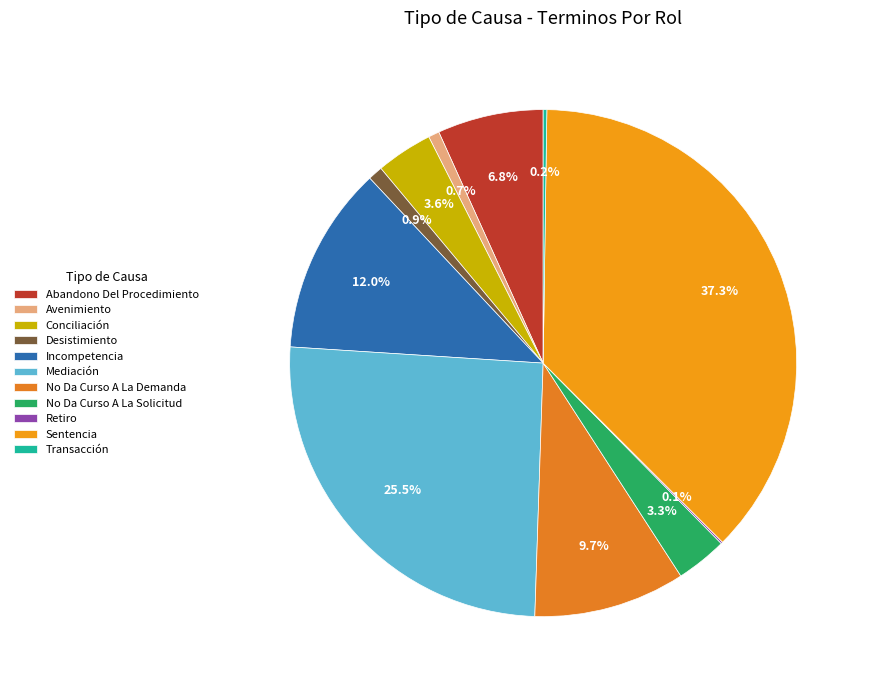

Which has a higher value, Conciliación or Incompetencia?

Incompetencia